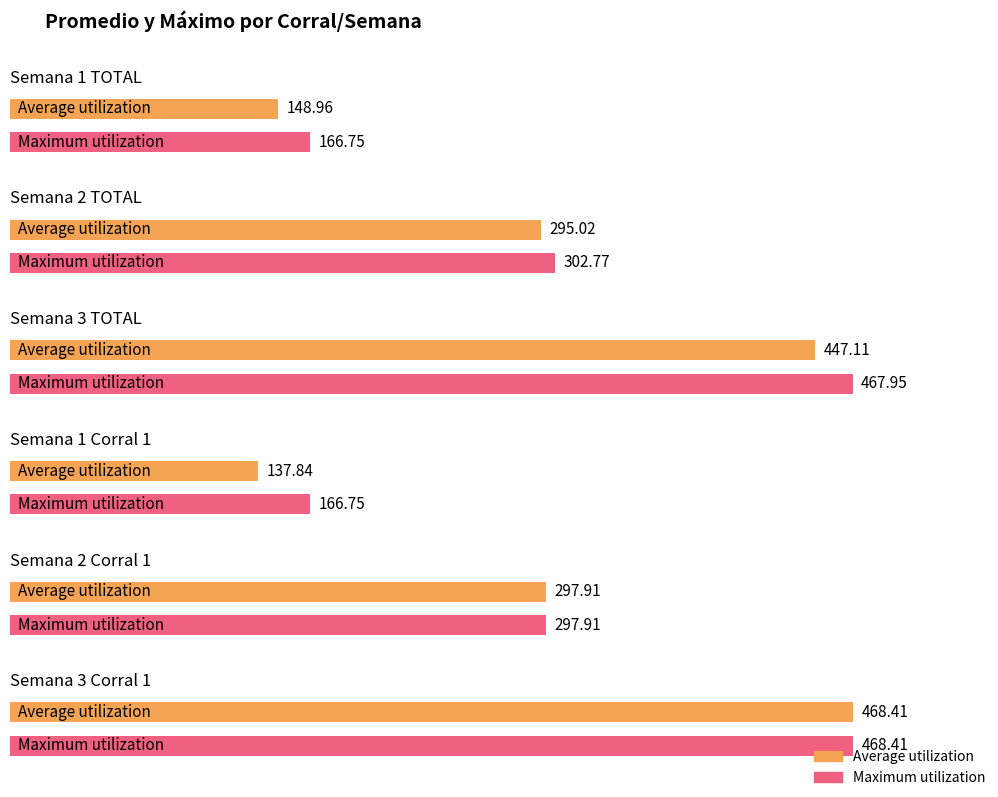

Is the value of Maximum utilization at Semana 1 Corral 1 greater than the value of Average utilization at Semana 1 Corral 1?

Yes